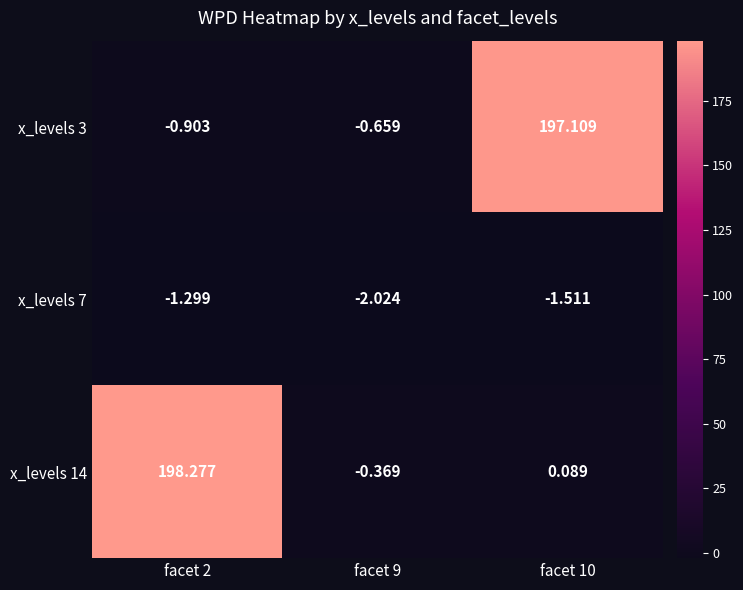

Is the value of x_levels 7 at facet 10 greater than the value of x_levels 3 at facet 10?

No